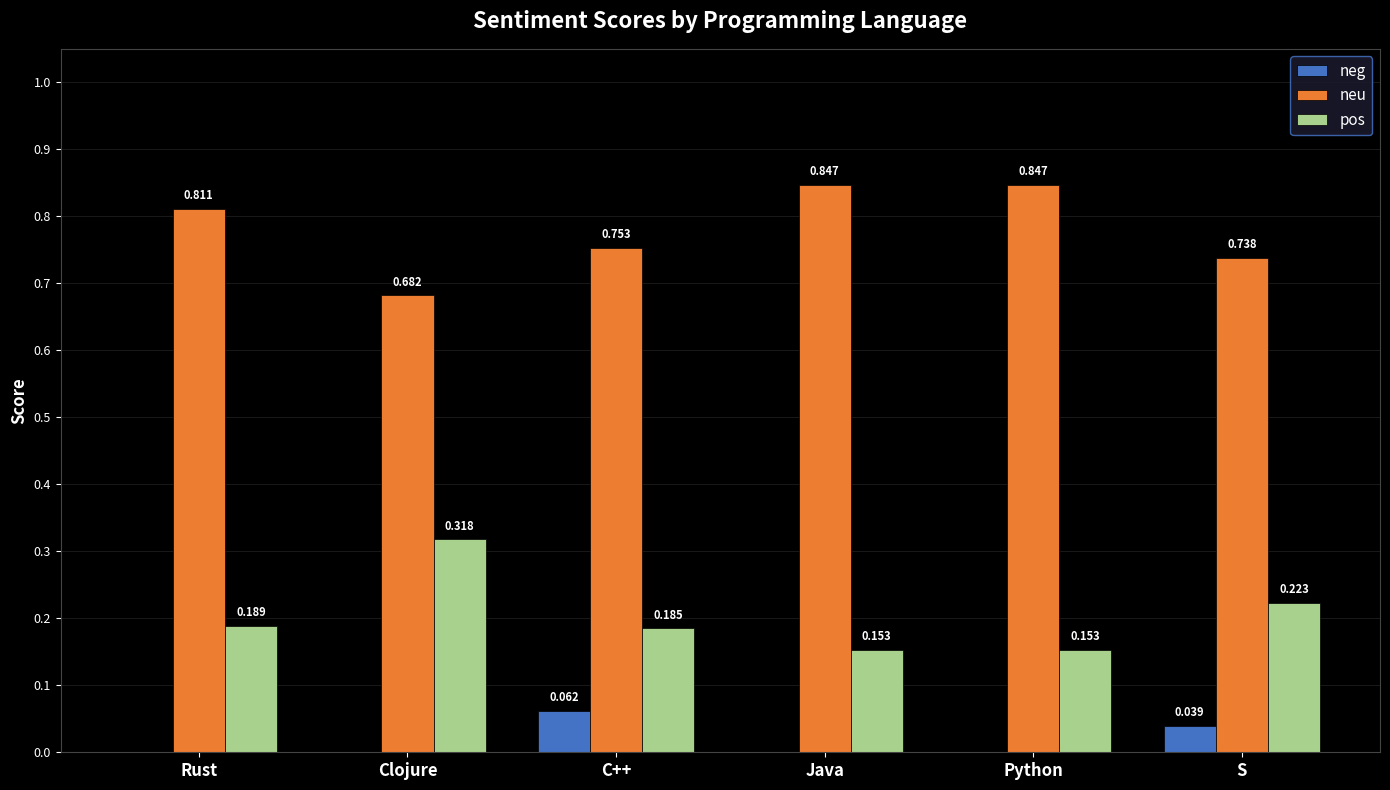

Where is neu nearest to the value 0?

Clojure